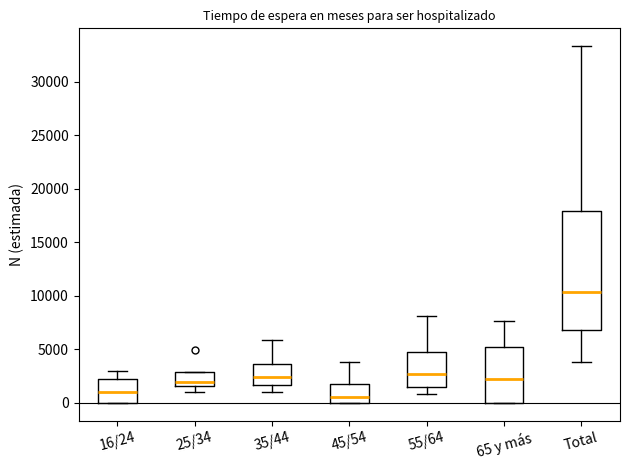

Which box is the tallest, from its lower edge to its upper edge?

Total